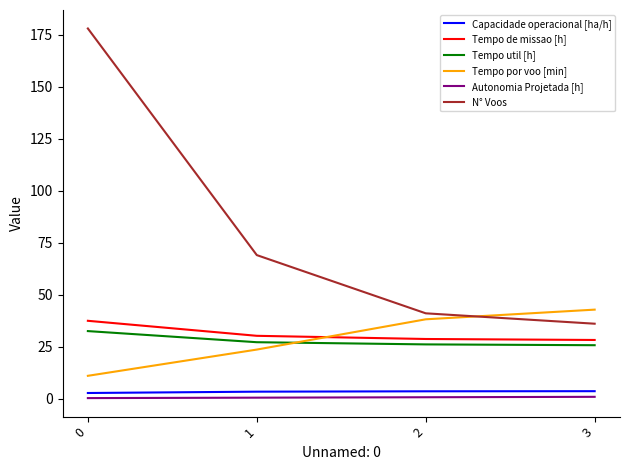

What is the spread (max minus min) of values at 2?

40.4